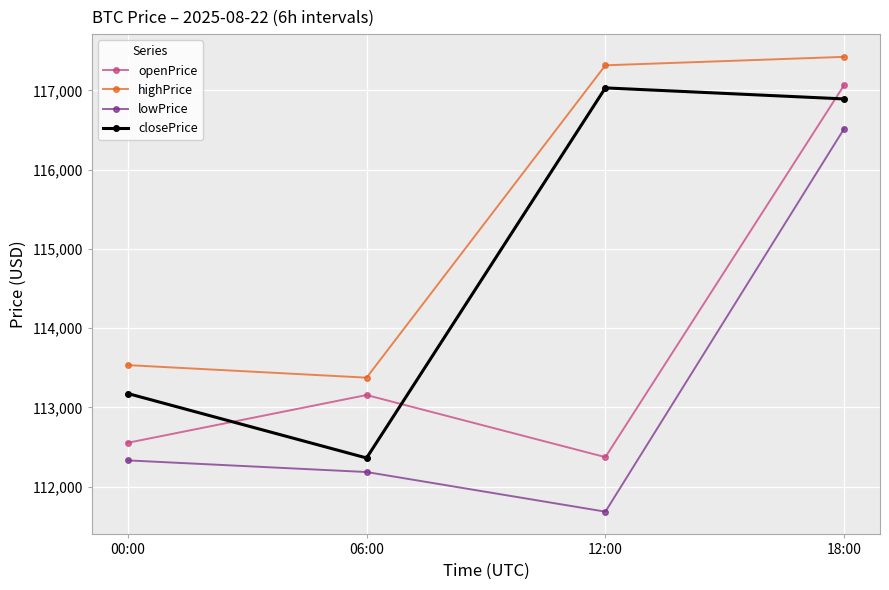

What position from the right is 18:00?

1